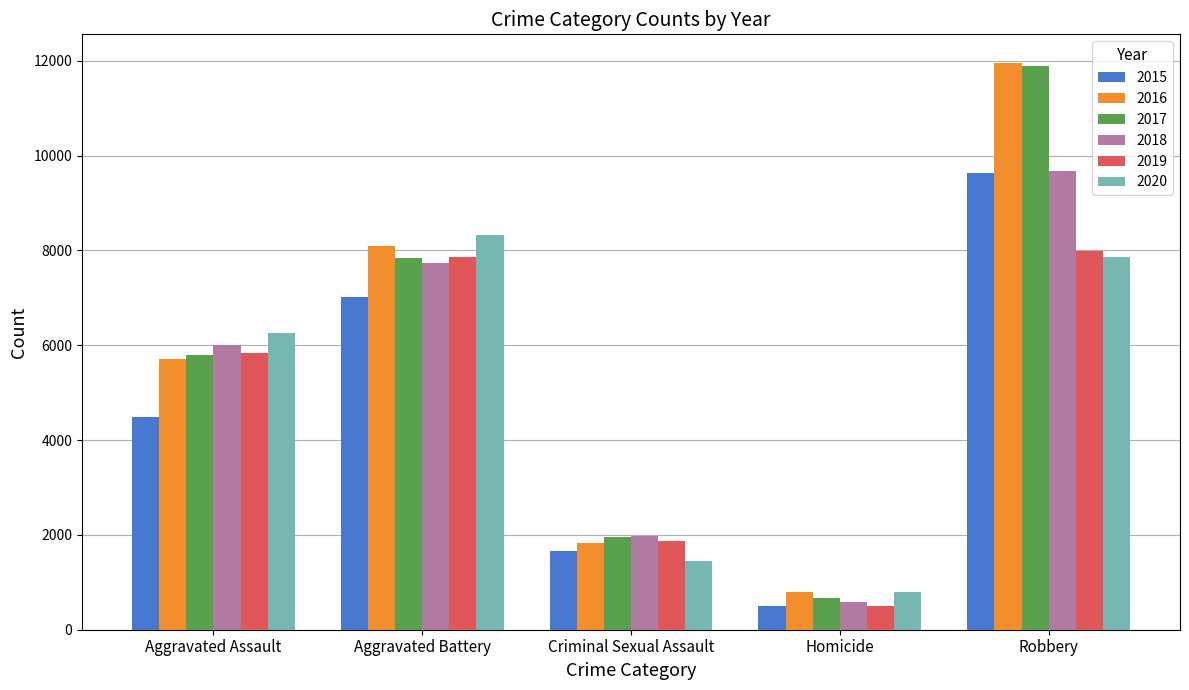

Between Aggravated Assault and Robbery, which series saw the biggest shift?

2016